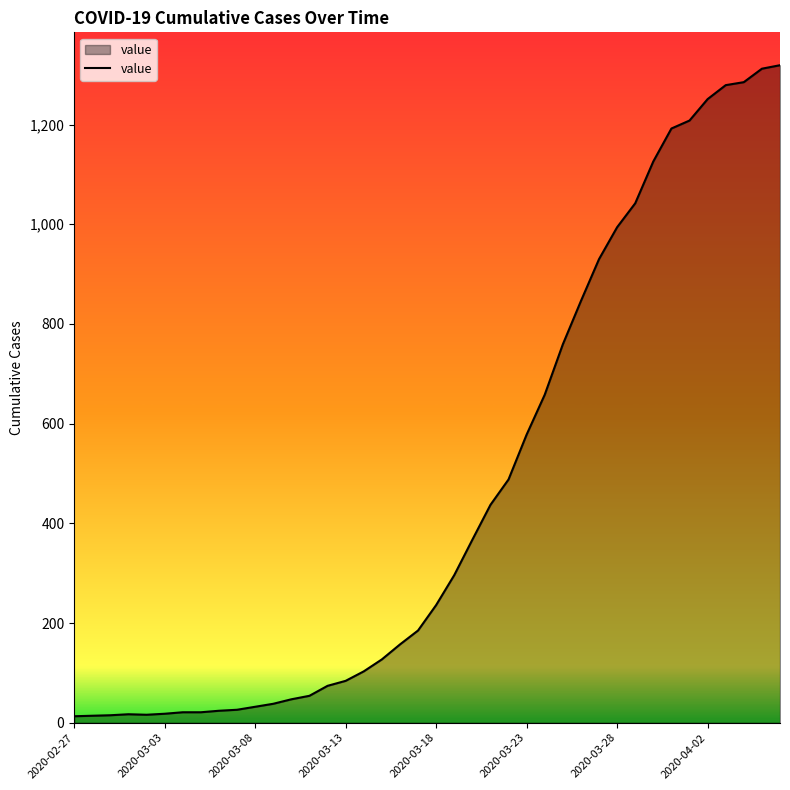

What is the difference between the maximum and minimum values?

1306